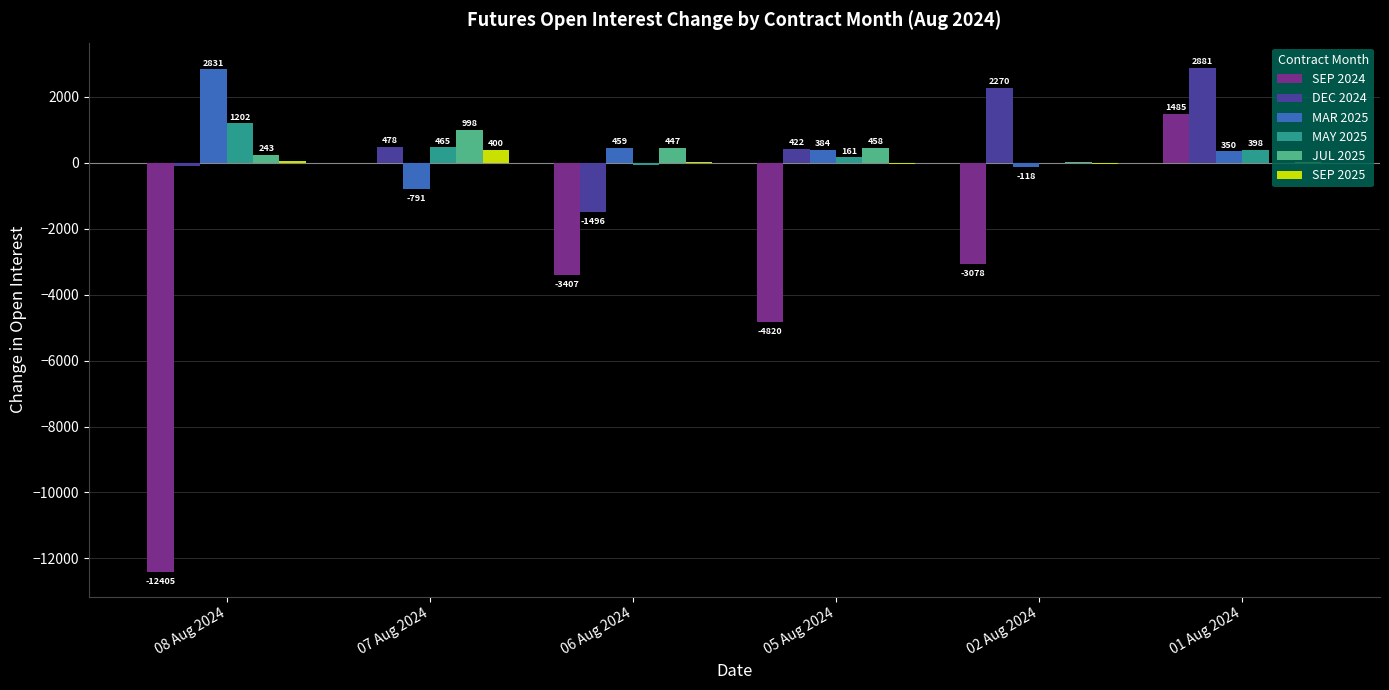

What are all the series names shown in the legend?

SEP 2024, DEC 2024, MAR 2025, MAY 2025, JUL 2025, SEP 2025